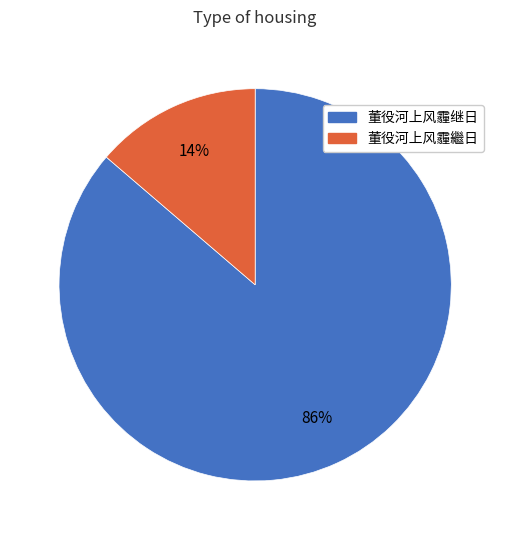

Is 董役河上风霾继日 the majority of the pie?

Yes